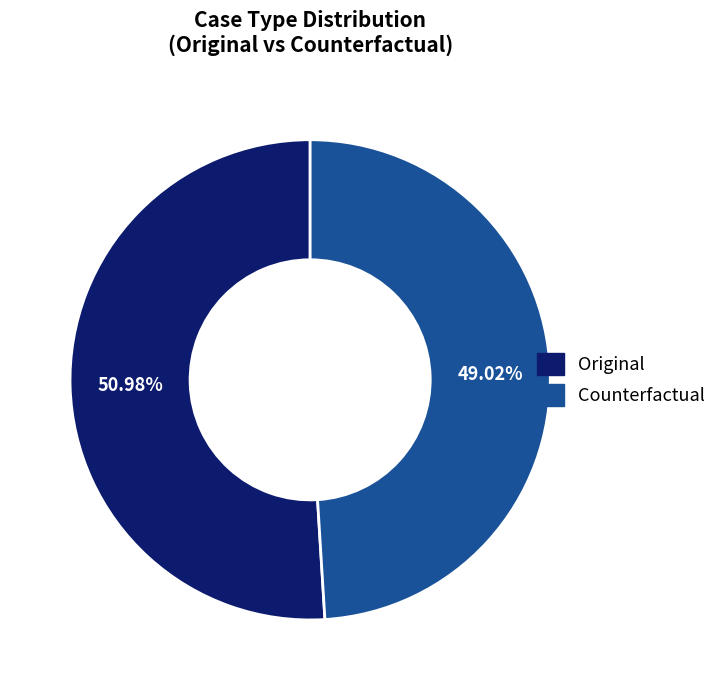

True or false: Original accounts for 65% of the total.

False